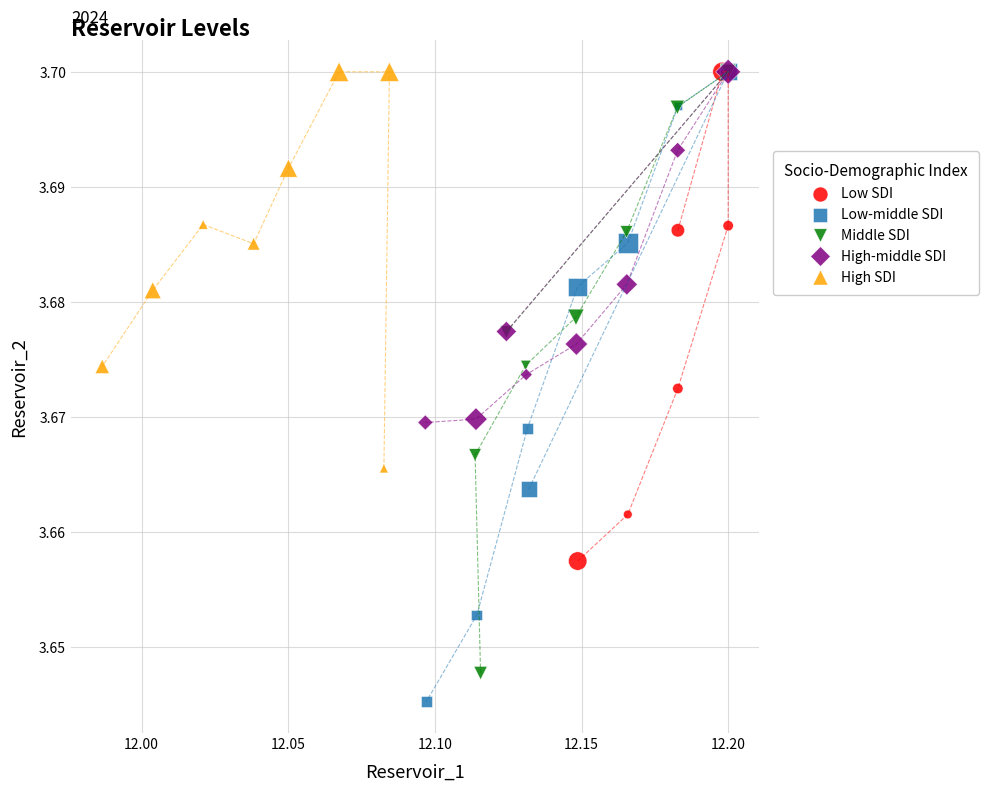

Which series reaches the minimum Y coordinate?

Low-middle SDI